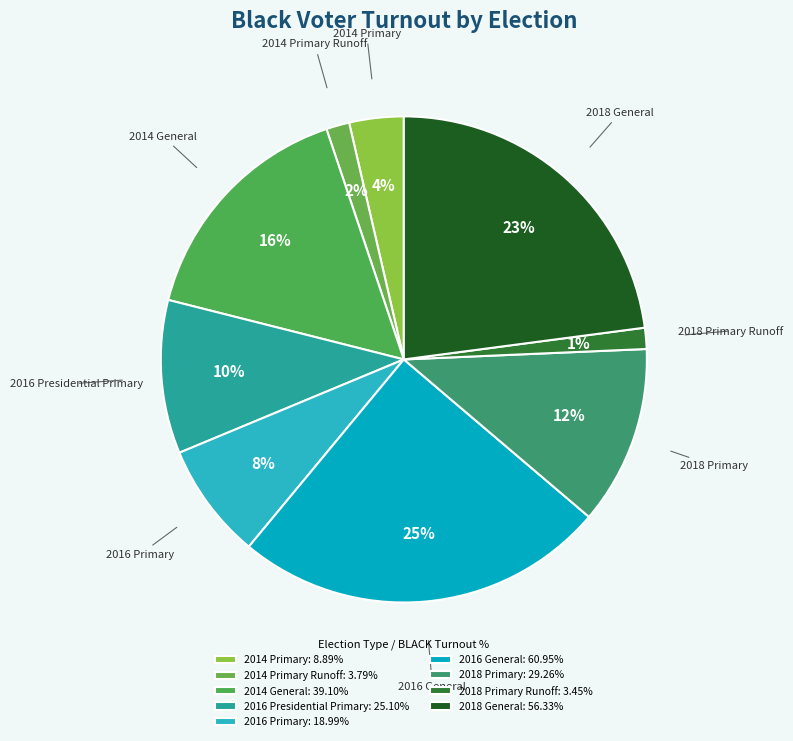

Which has a higher value, 2018 General or 2018 Primary Runoff?

2018 General